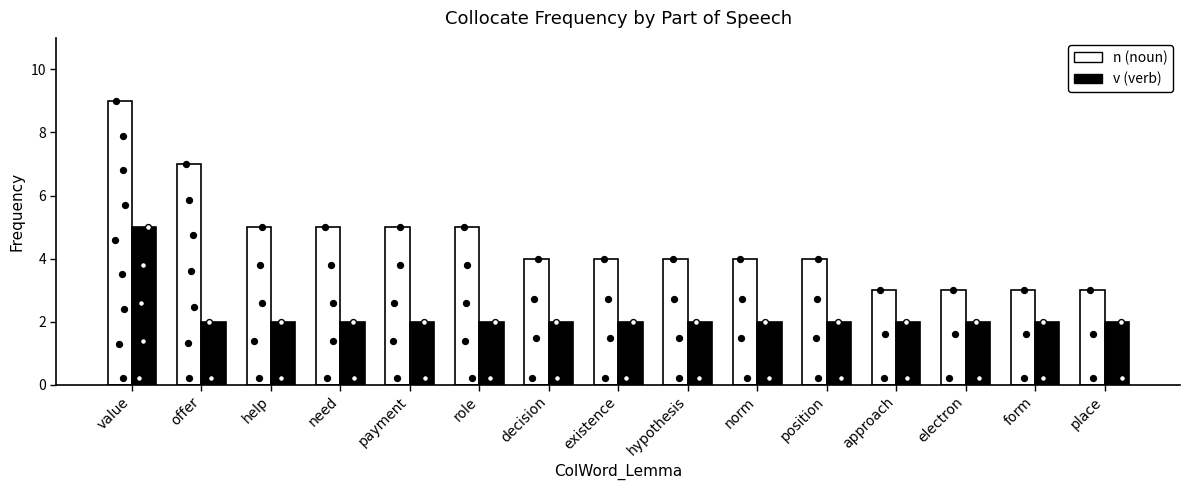

At how many categories does at least one series exceed 5?

2